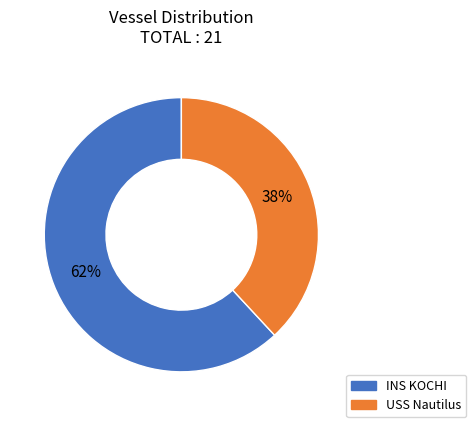

Combined, do USS Nautilus and INS KOCHI account for over 50%?

Yes